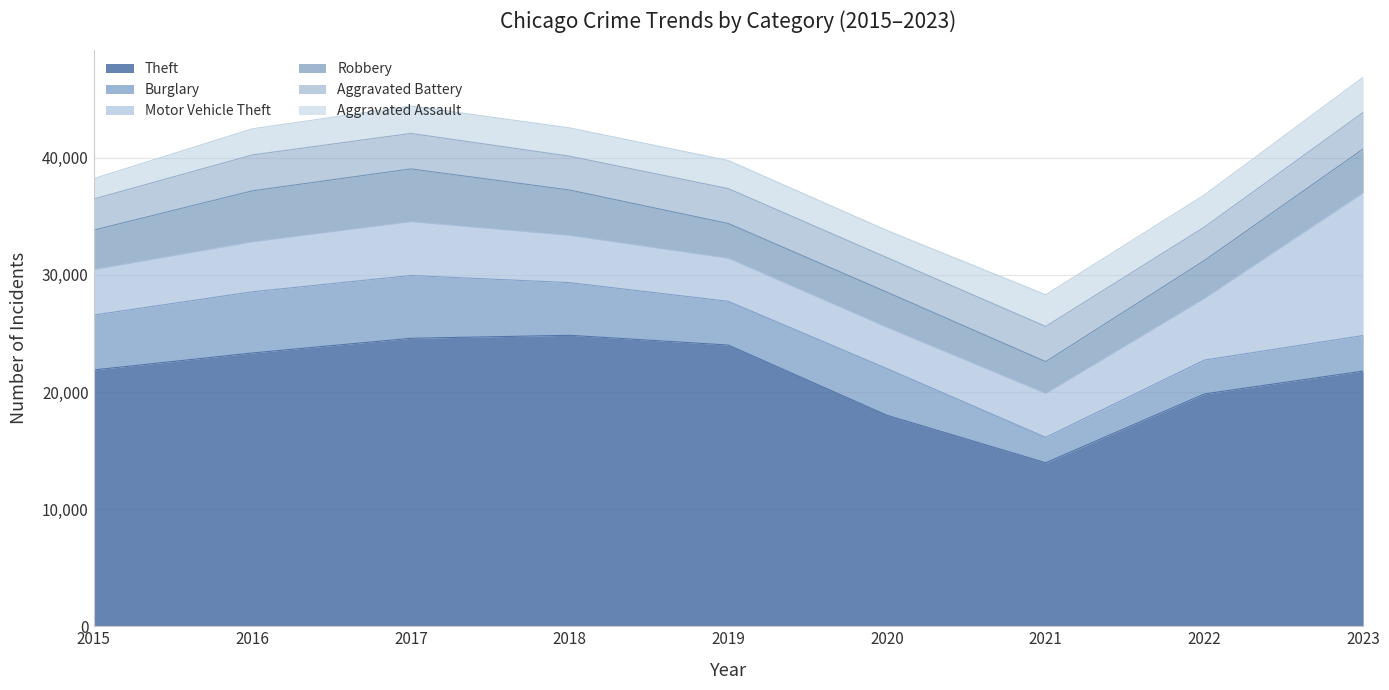

Count the number of data series in this chart.

6